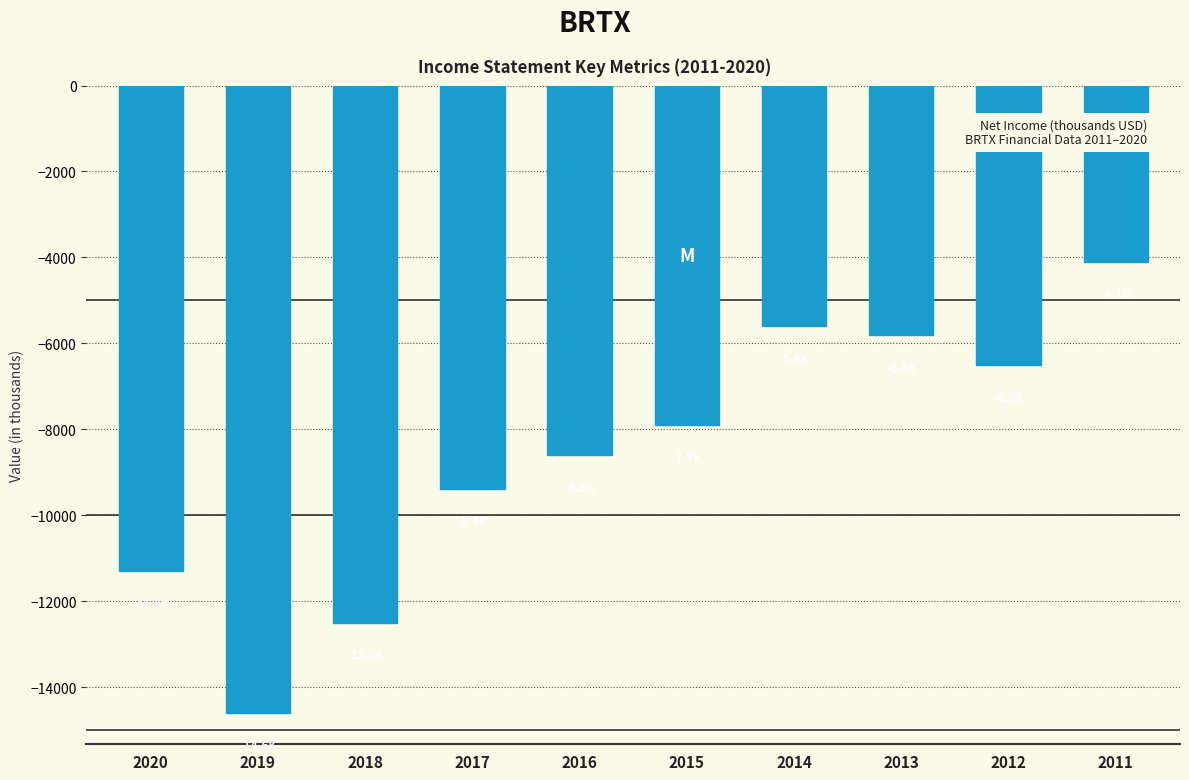

Rank the categories by value from highest to lowest.

2011, 2014, 2013, 2012, 2015, 2016, 2017, 2020, 2018, 2019